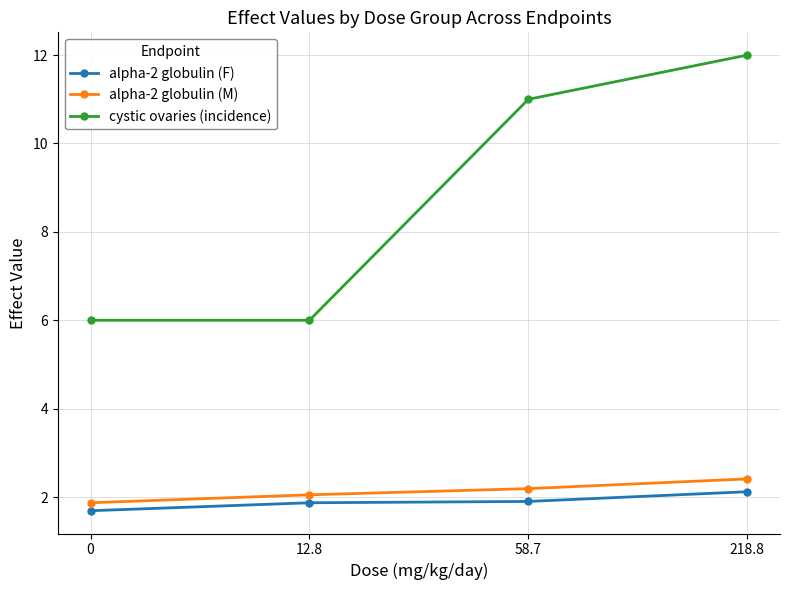

What is the sum of the cystic ovaries (incidence) values at 12.8 and 218.8?

18.0